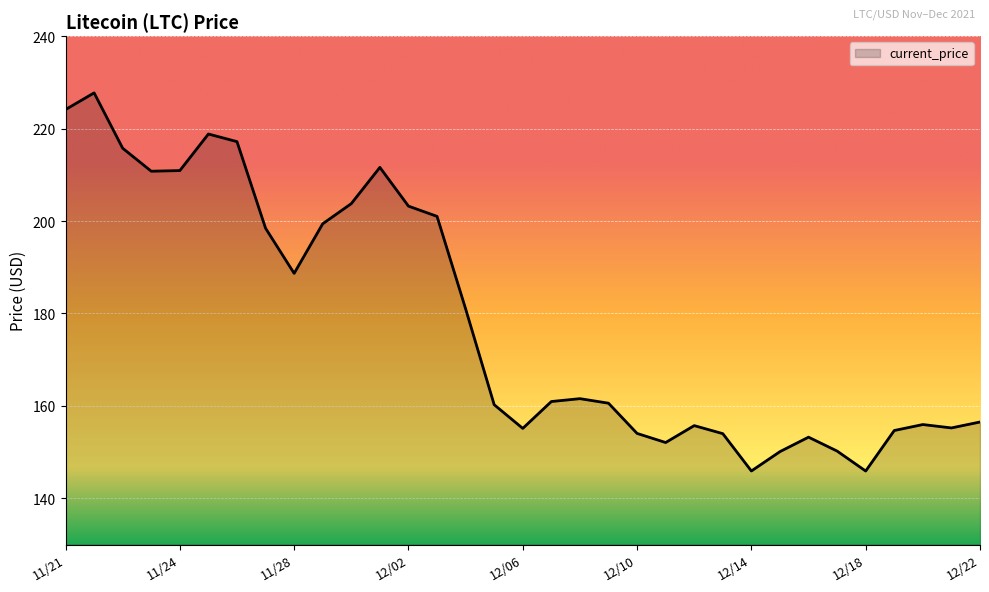

What is the greatest value displayed?

227.7